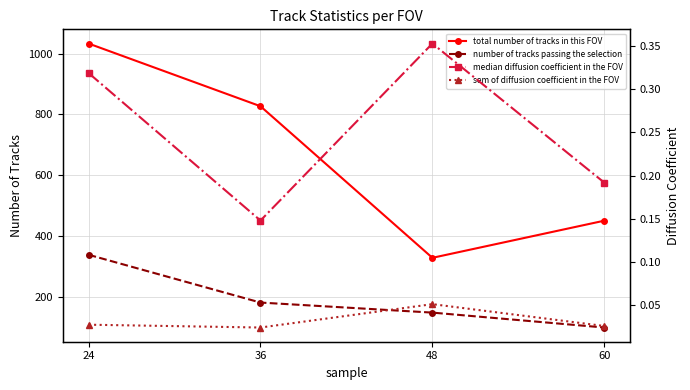

What value does the total number of tracks in this FOV series have at 24?

1033